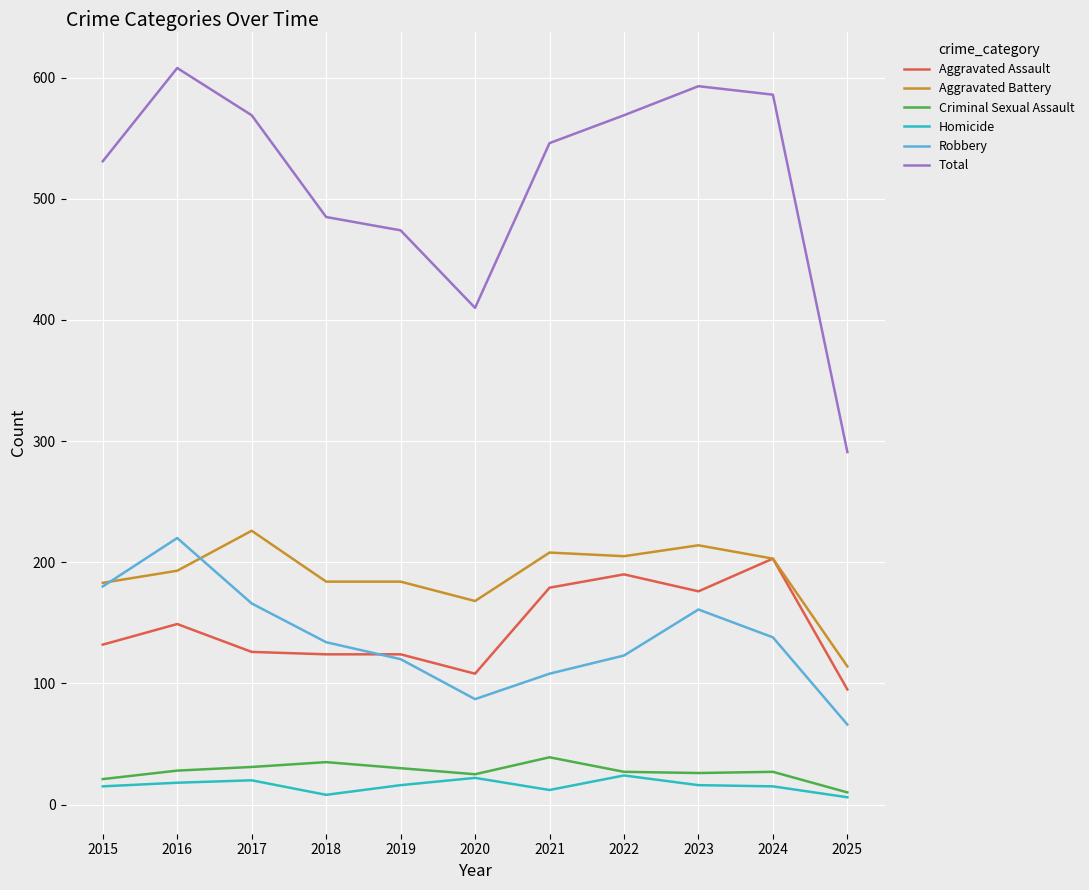

At which label does Aggravated Battery reach its peak?

2017